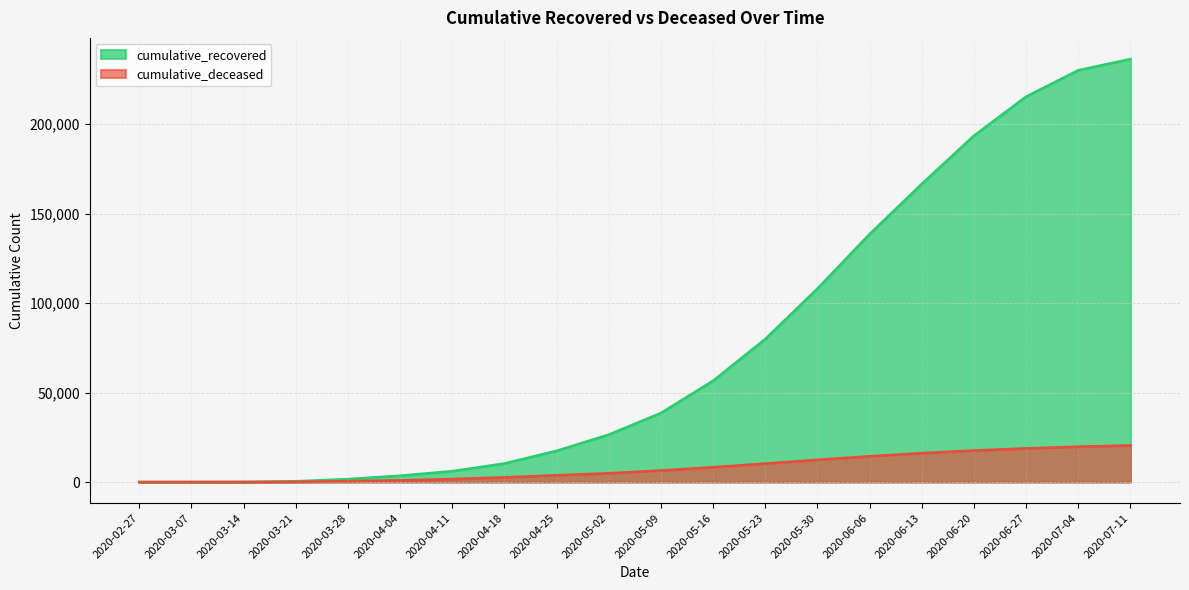

How many lines are shown in the chart?

2